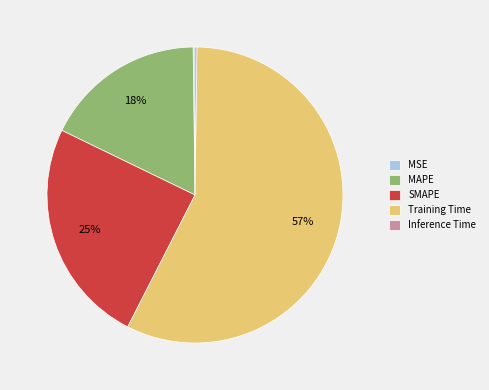

To the nearest percent, what portion does Training Time represent?

57%